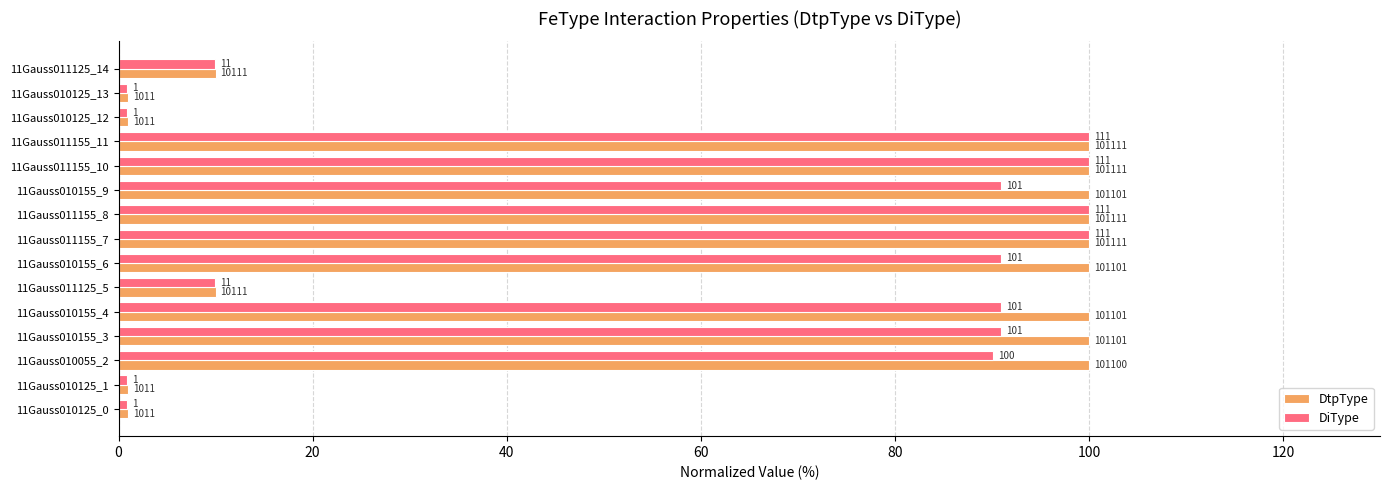

What is the difference between the maximum and minimum values in the DiType series?

99.1